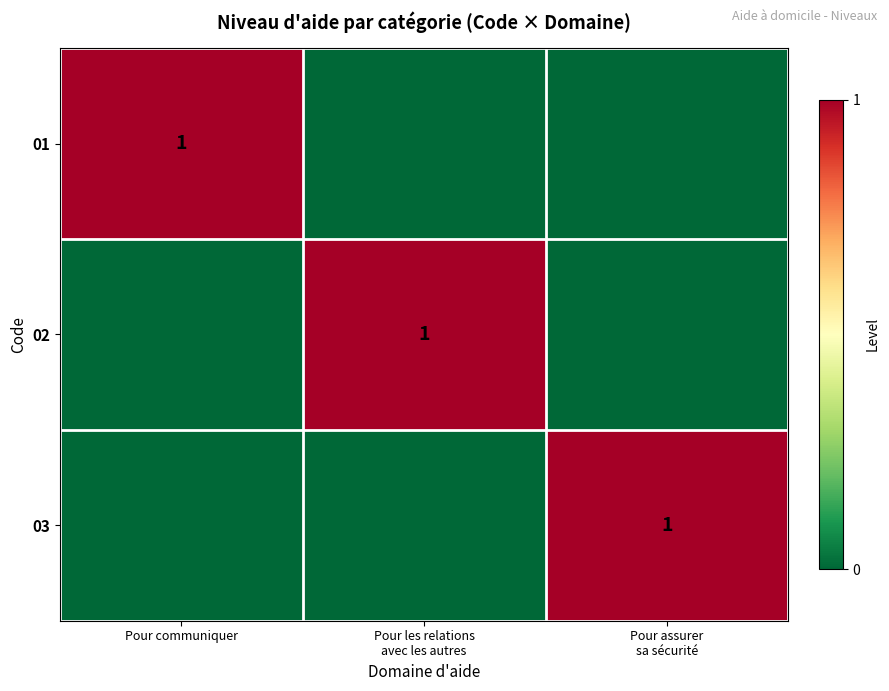

What is the difference between the highest and lowest values at Pour les relations
avec les autres?

1